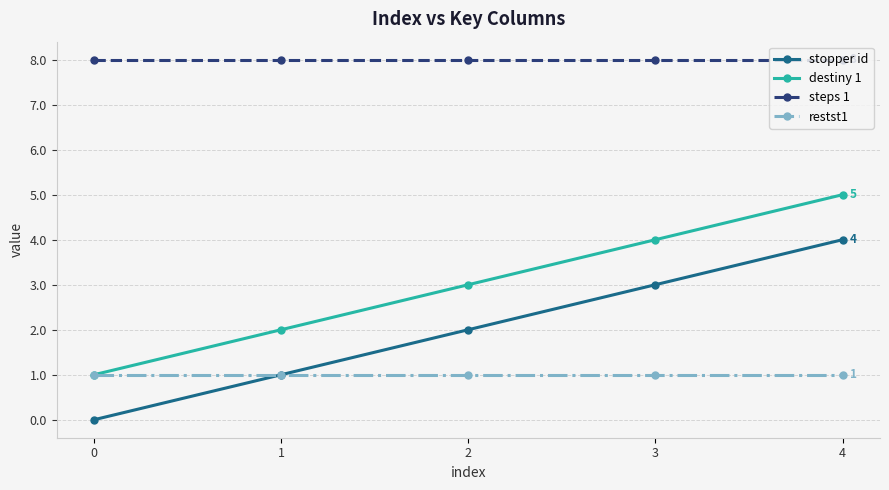

Is the value of steps 1 at 3 greater than the value of destiny 1 at 3?

Yes